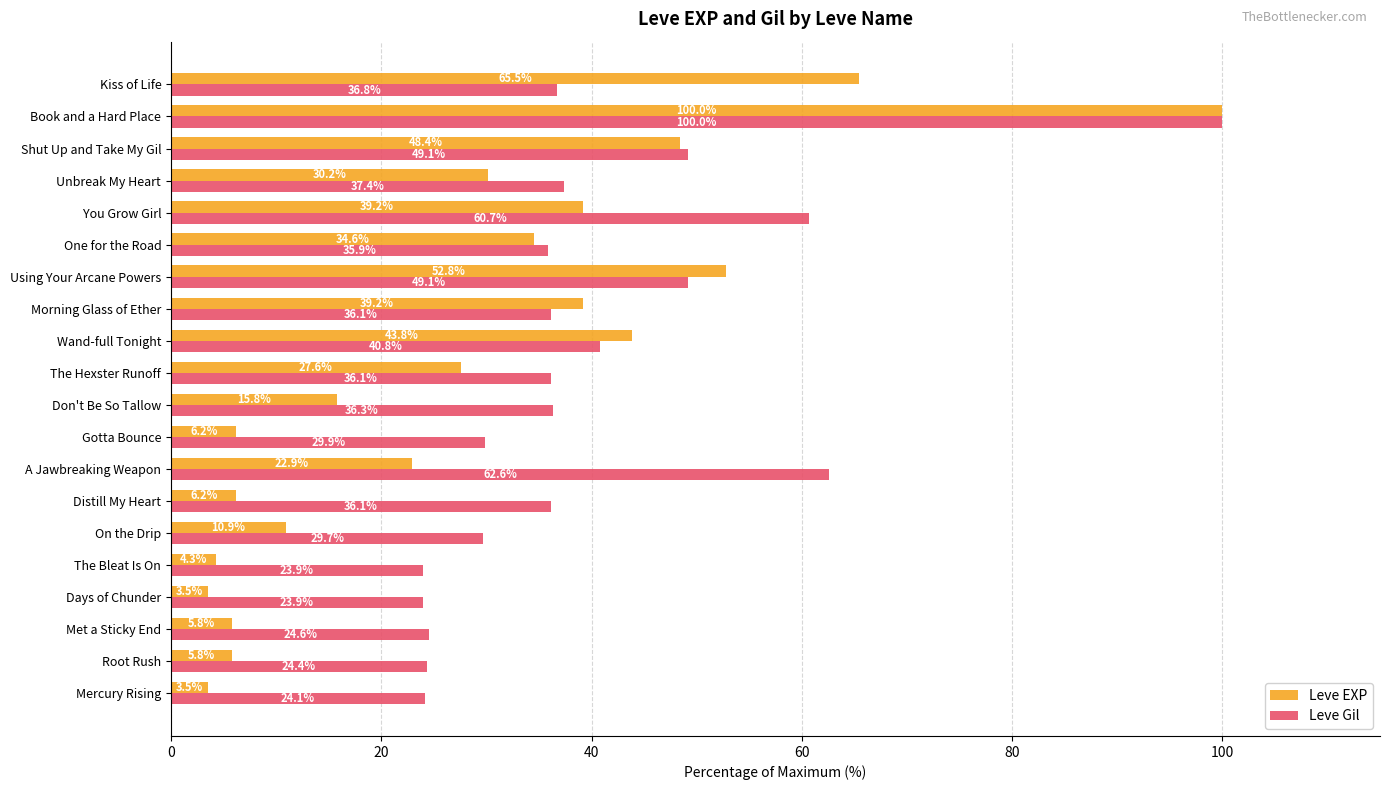

What is the difference between the maximum and minimum values in the Leve EXP series?

96.5